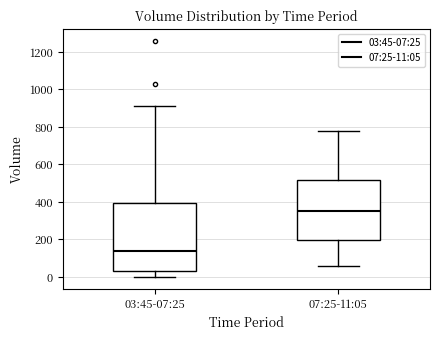

Which box has the lowest median line?

03:45-07:25